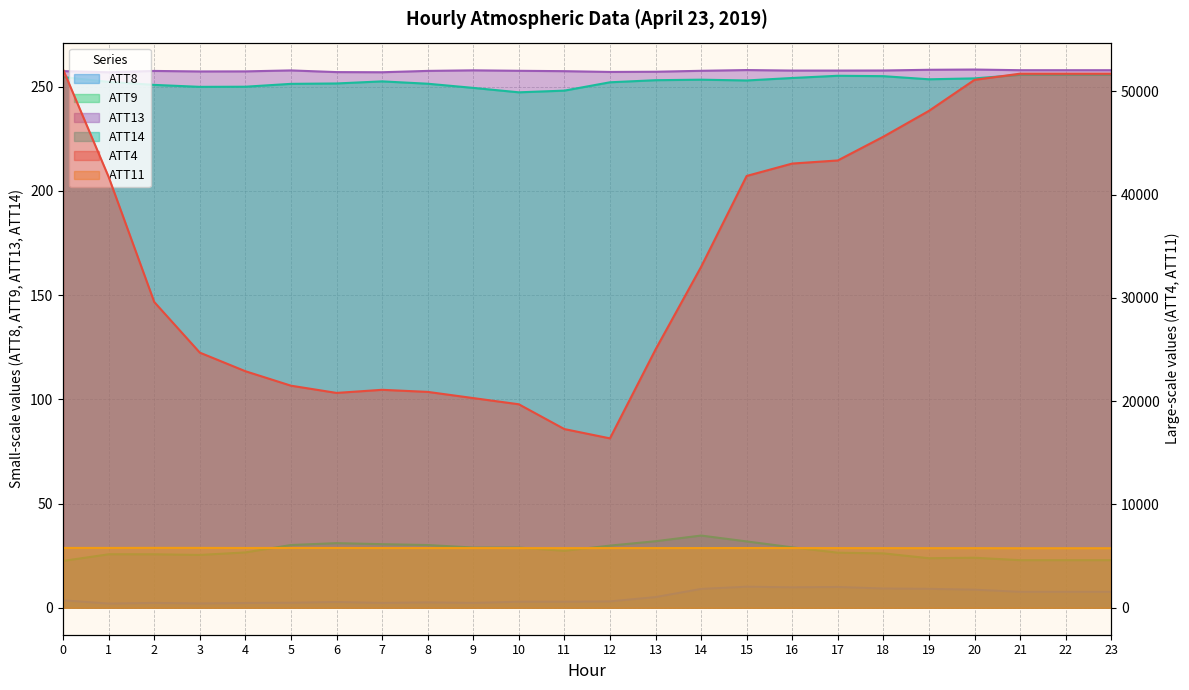

Which series has the largest total across all categories?

ATT4